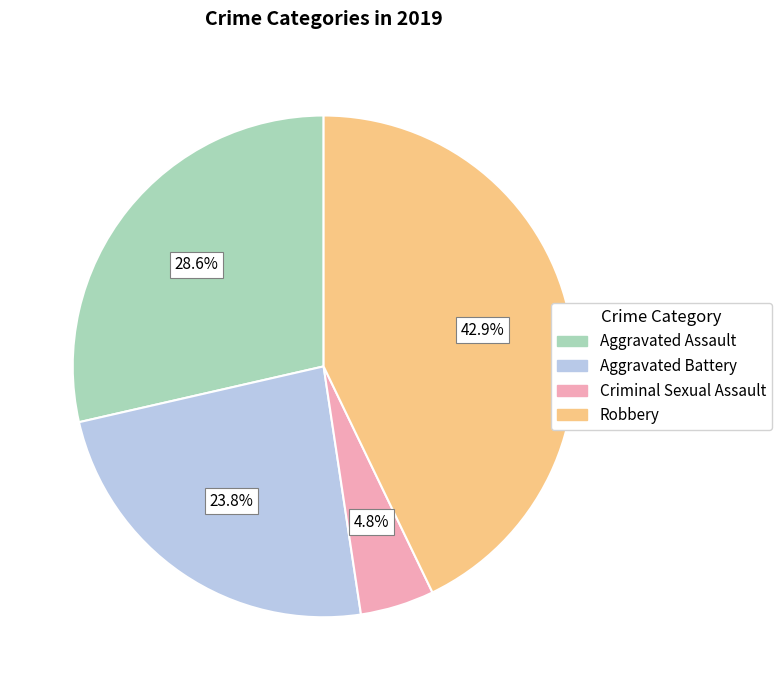

Is there any slice that represents more than half of the pie?

No